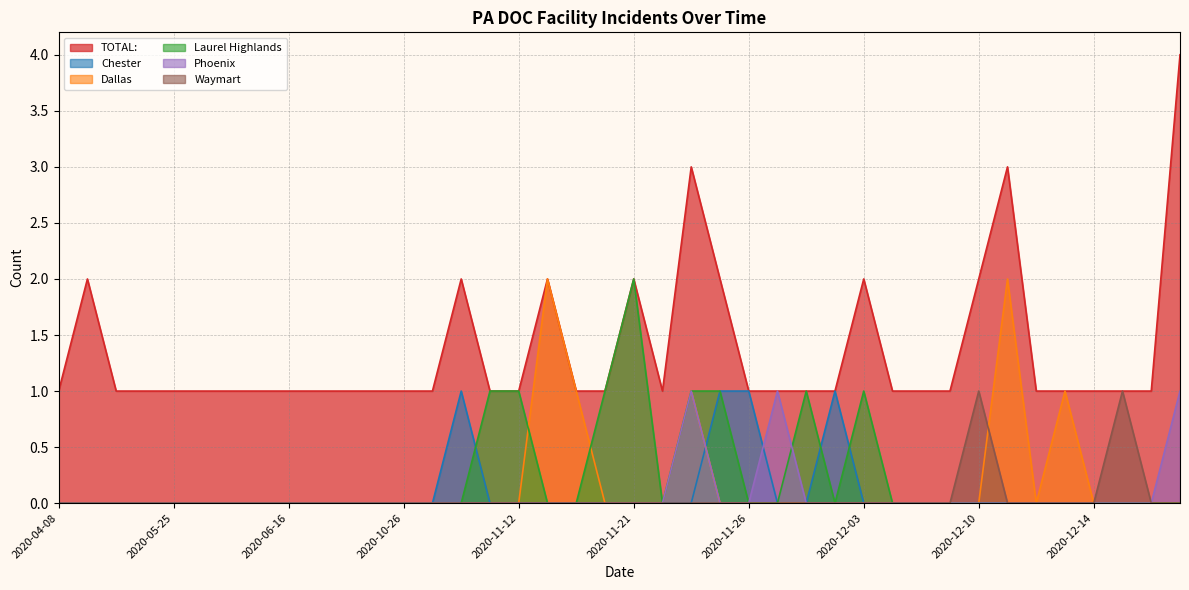

Which series has the widest spread of values?

TOTAL: